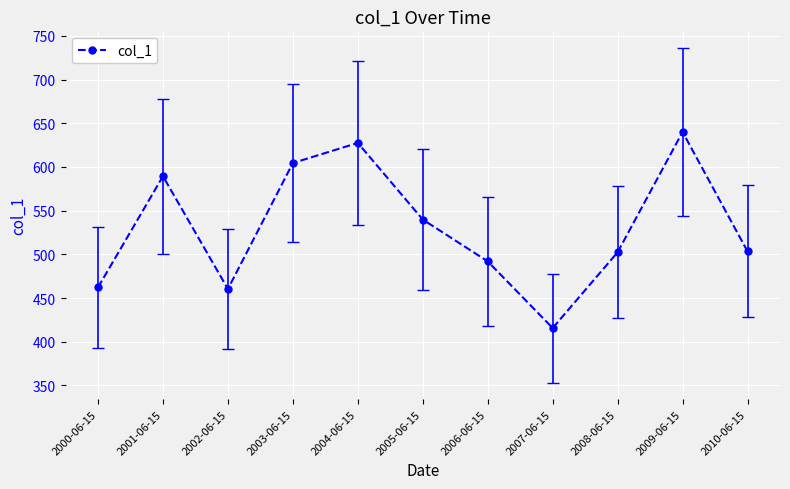

What is the difference between the values at 2000-06-15 and 2002-06-15?

1.8